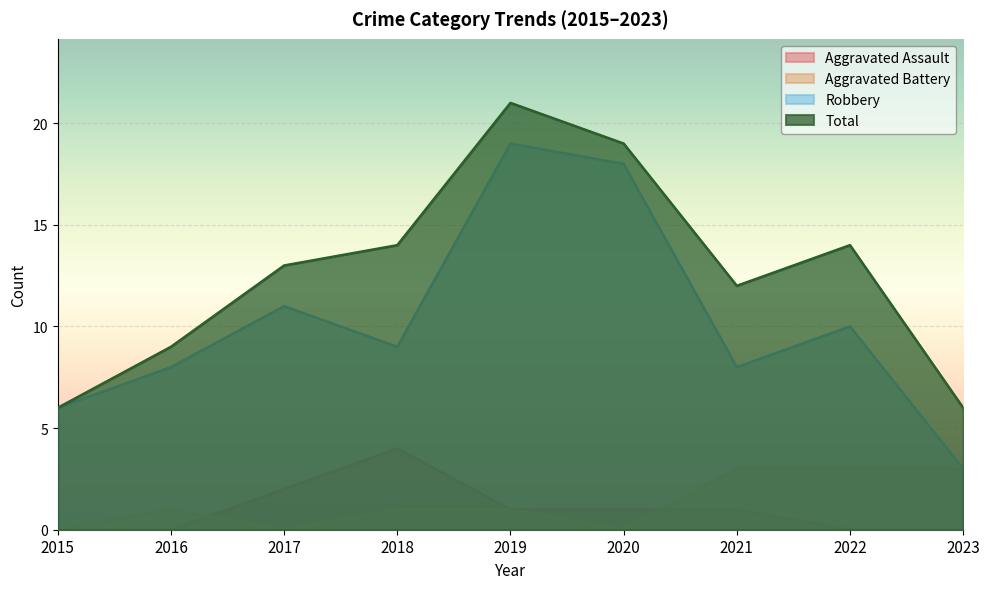

How many lines are shown in the chart?

4